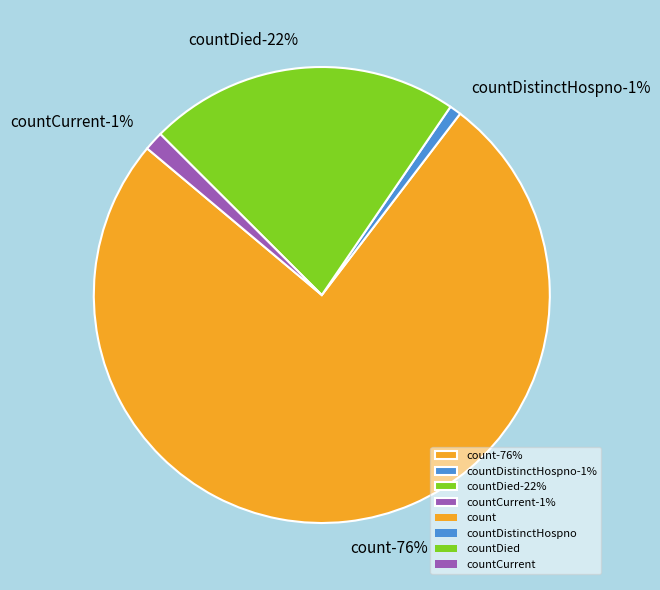

The count slice represents 87% of the pie. True or false?

False